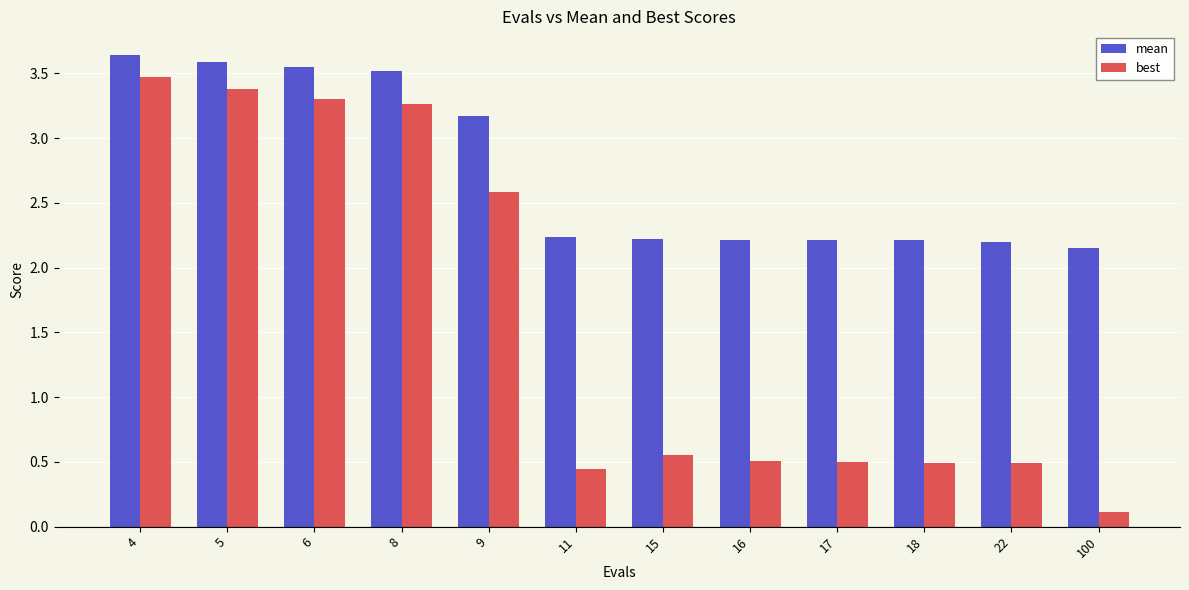

What is the average value of the best series?

1.6